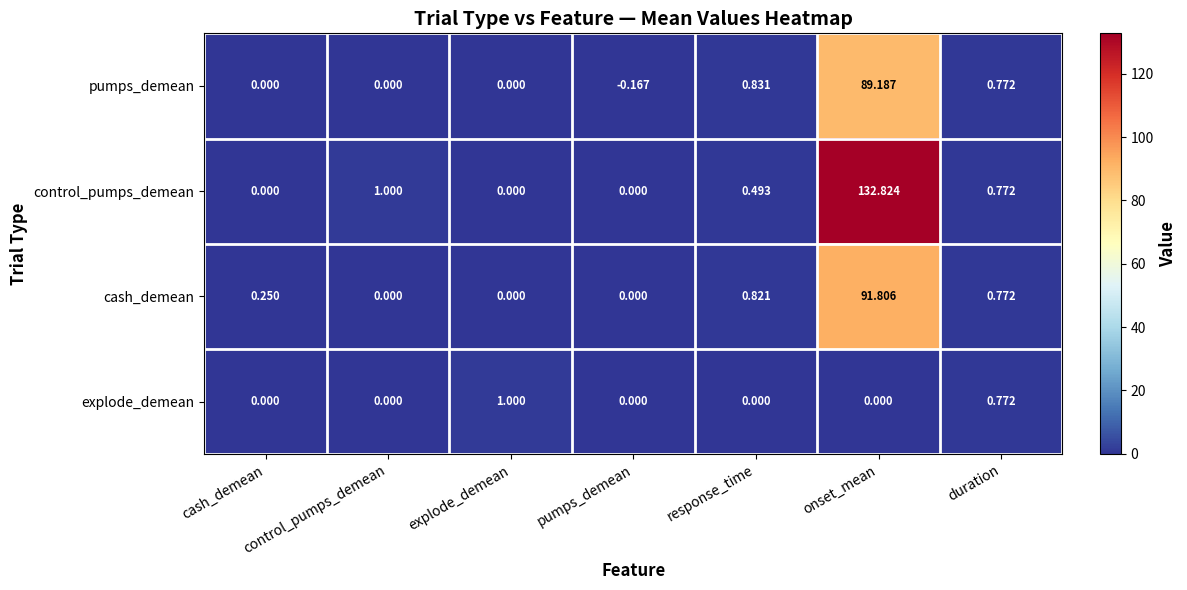

At which label does explode_demean reach its peak?

explode_demean